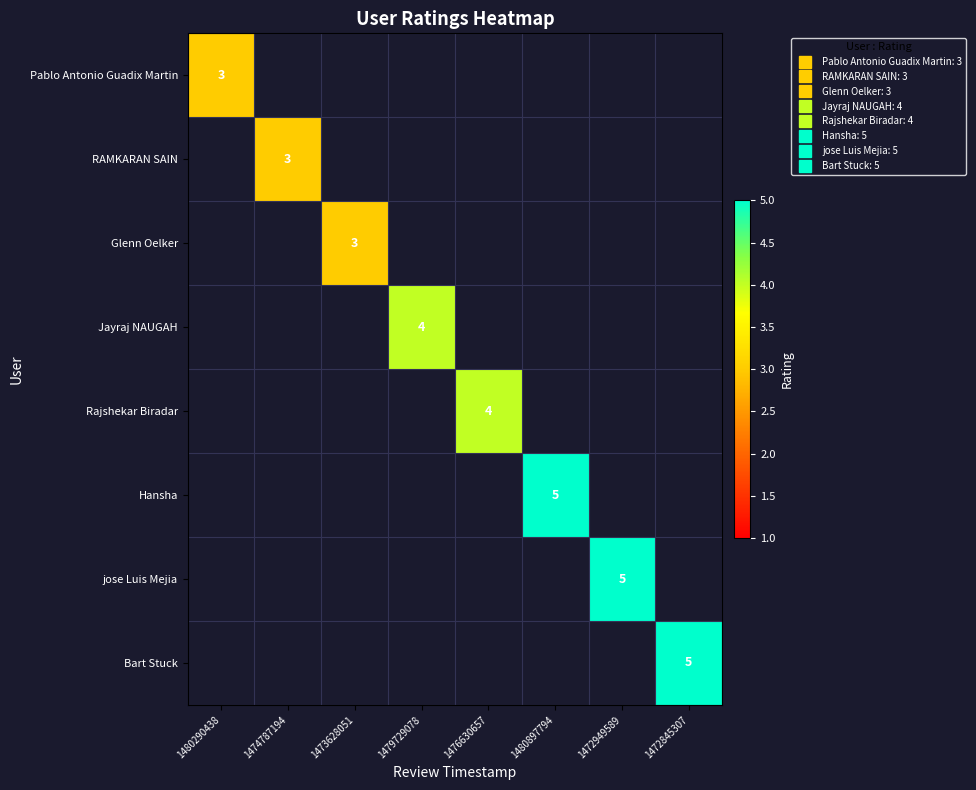

What is the difference between the maximum and minimum values in the Pablo Antonio Guadix Martin series?

3